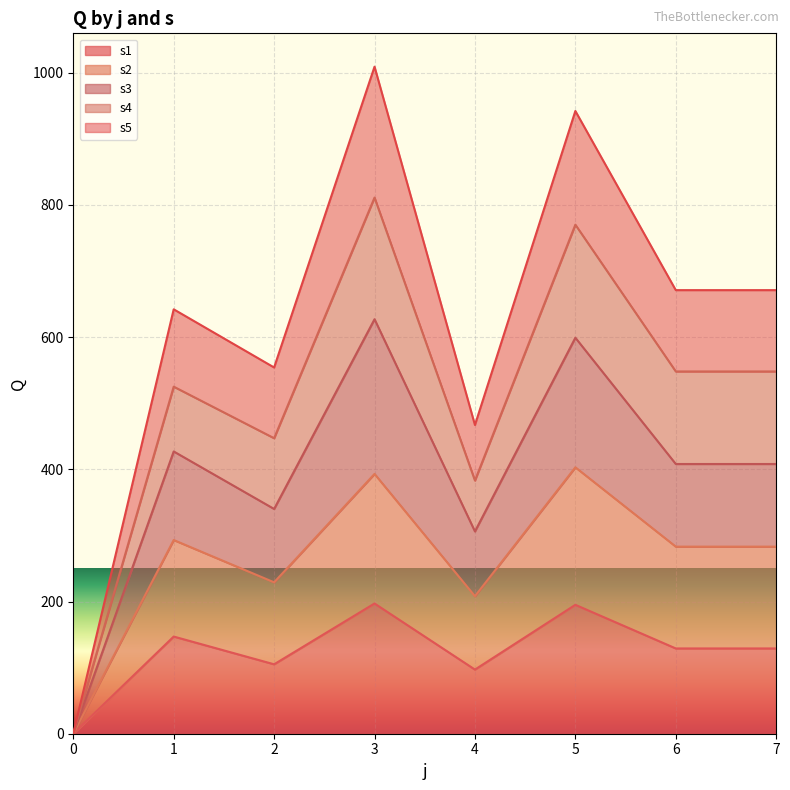

What is the sum of the s2 values at 3 and 5?

796